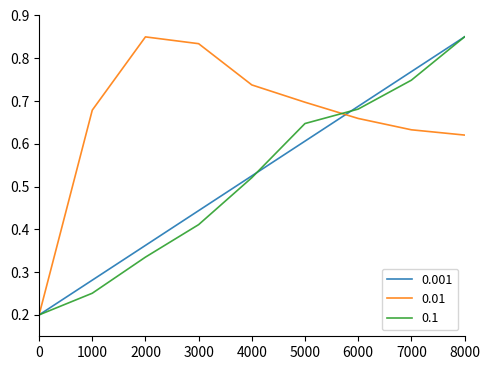

Which category has the highest value in the 0.01 series?

2000